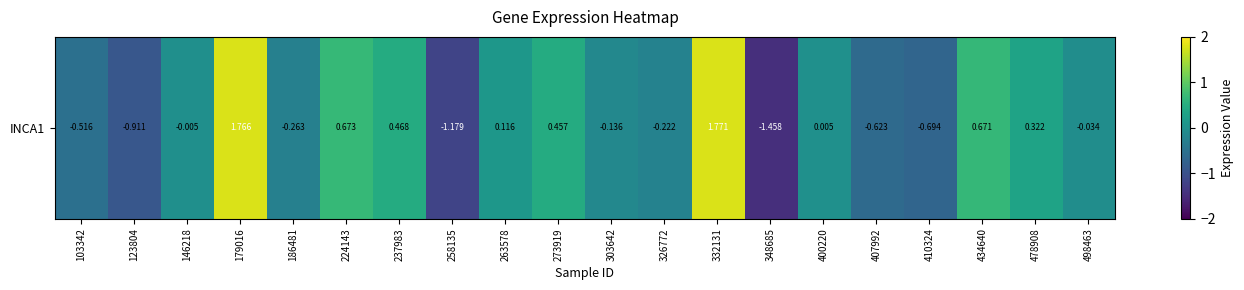

What is the maximum value shown in the chart?

1.8